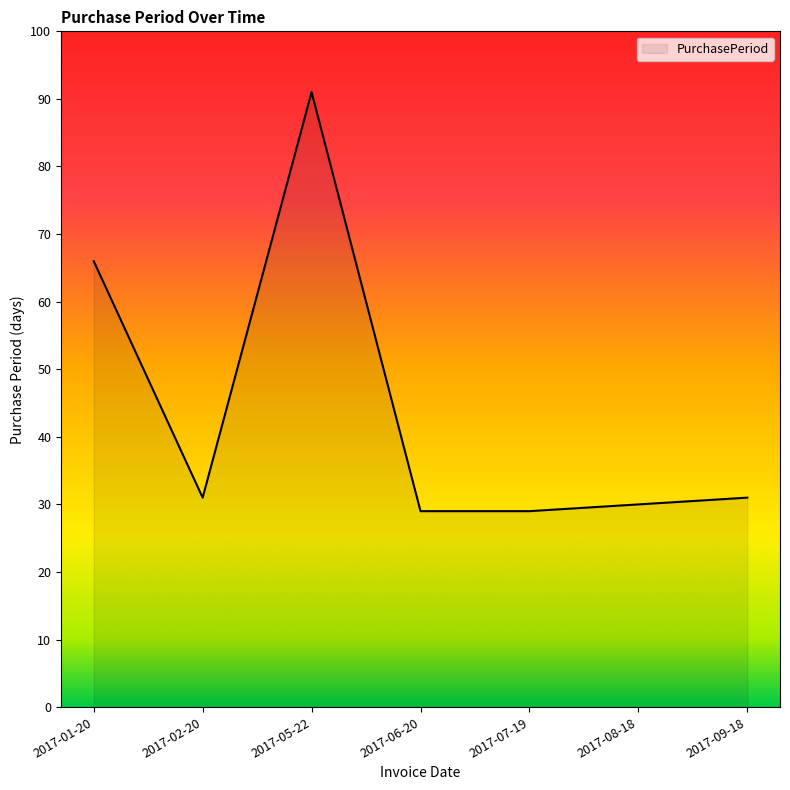

True or false: the data shows 10 at 2017-02-20.

False